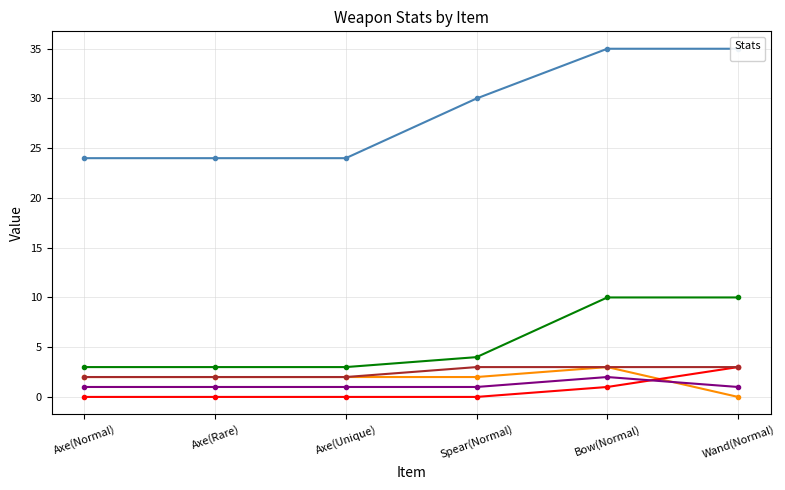

What position from the left is Bow(Normal)?

5